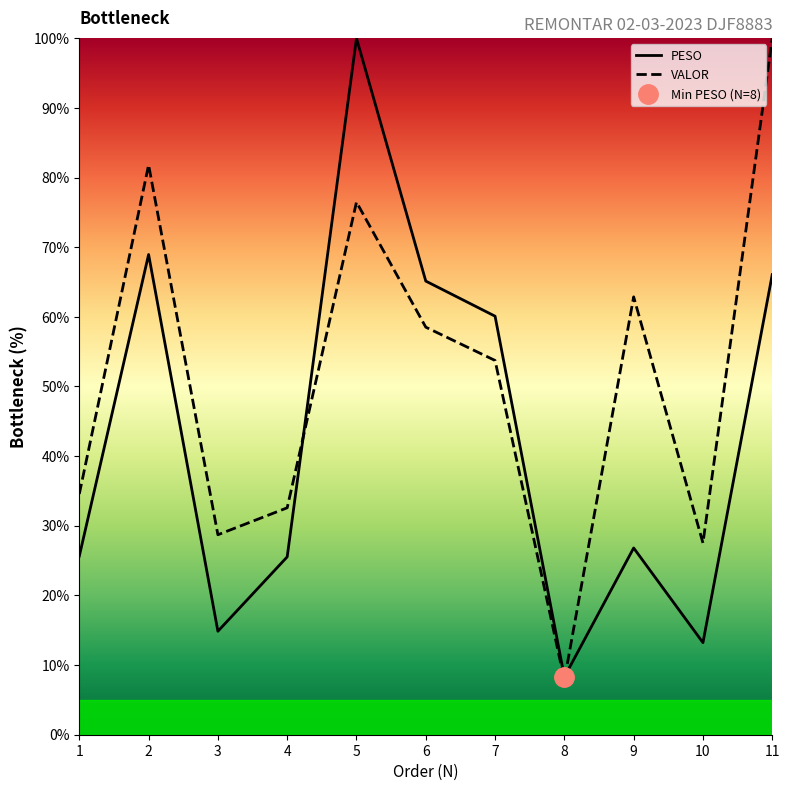

What is the difference between the maximum and second lowest values in the VALOR series?

72.5